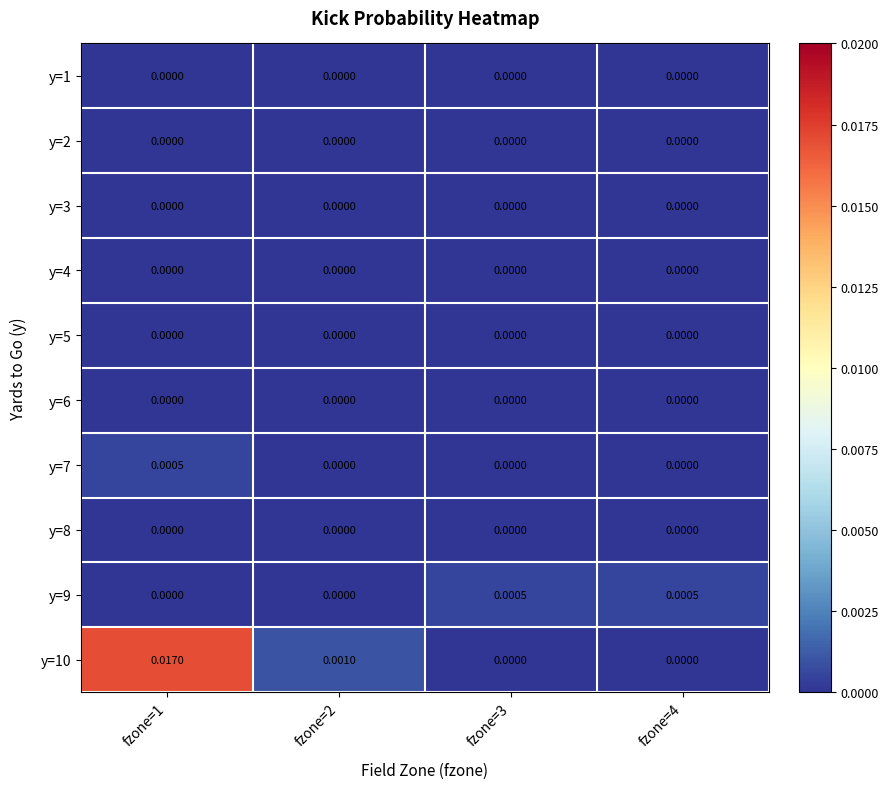

Which series has the widest spread of values?

y=10